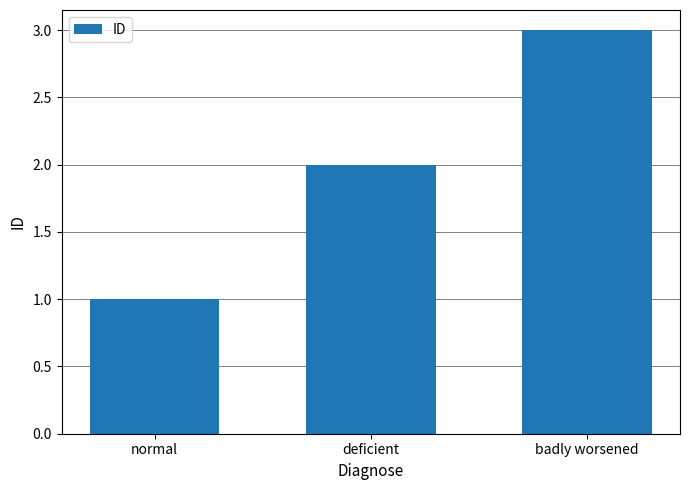

How many values are below 2?

1